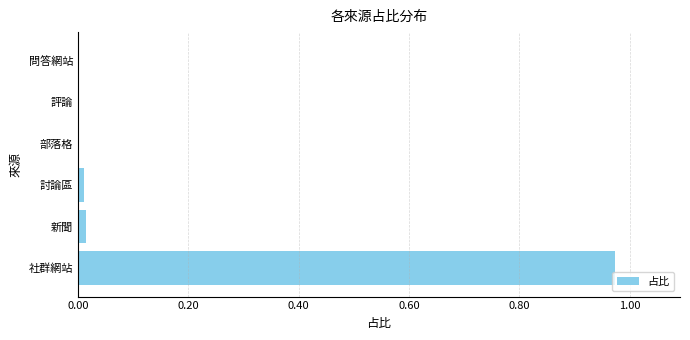

Are the bars grouped side by side (vs. stacked)?

No